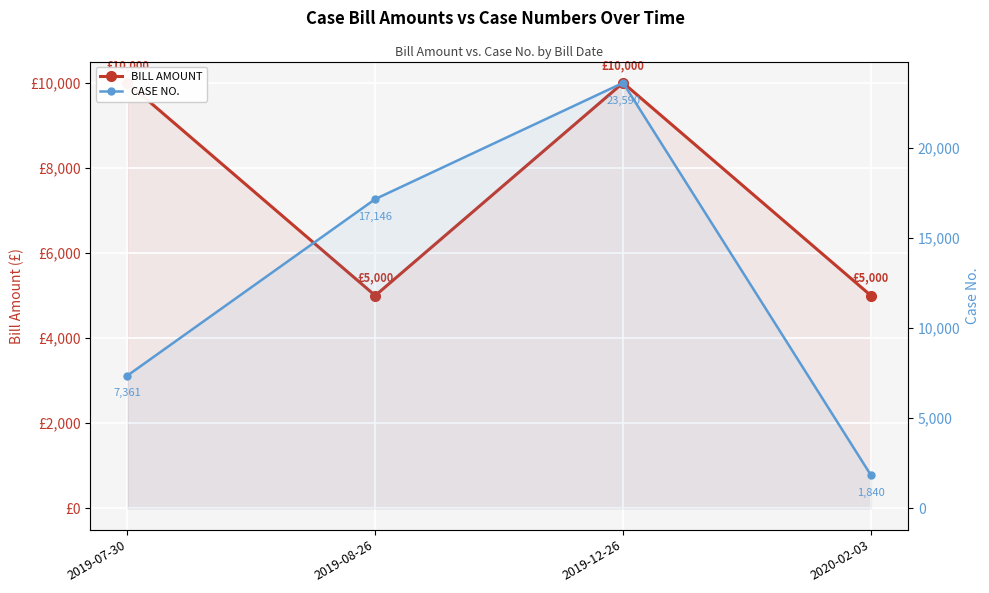

What is the sum of the CASE NO. values at 2020-02-03 and 2019-07-30?

9201